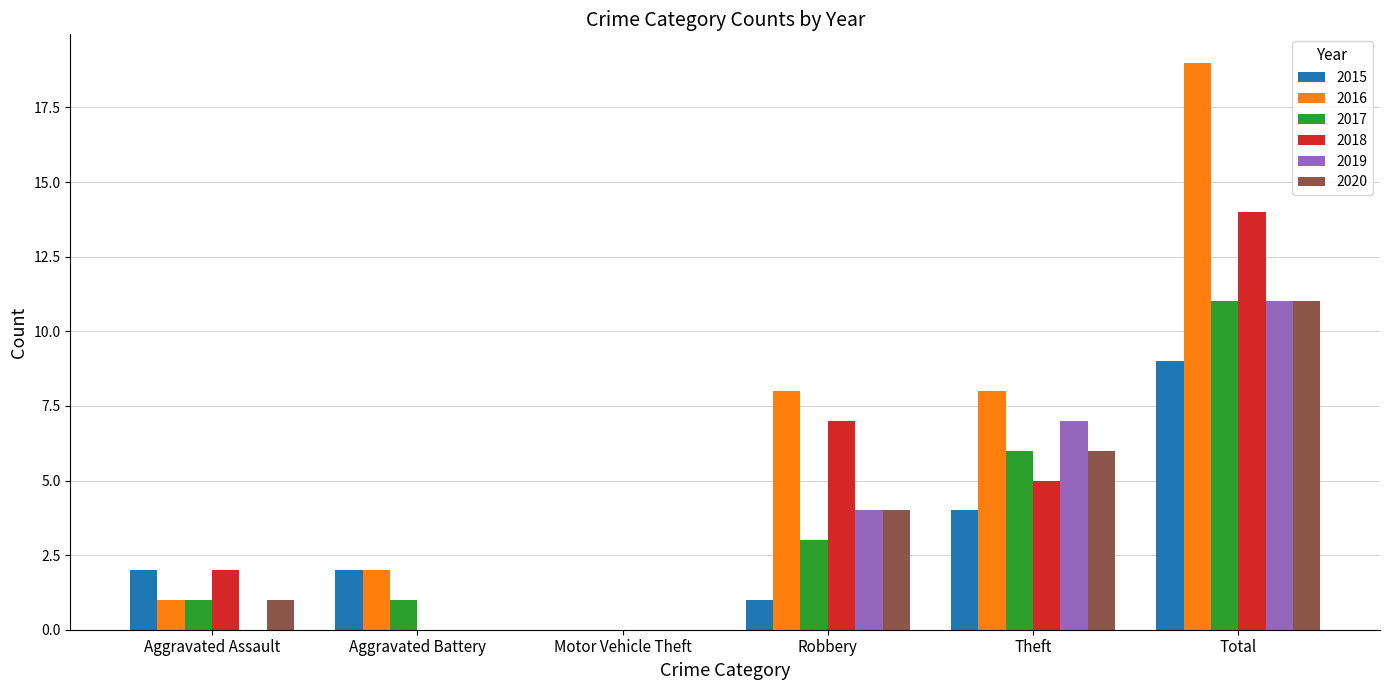

What is the sum of the 2017 values at Robbery and Total?

14